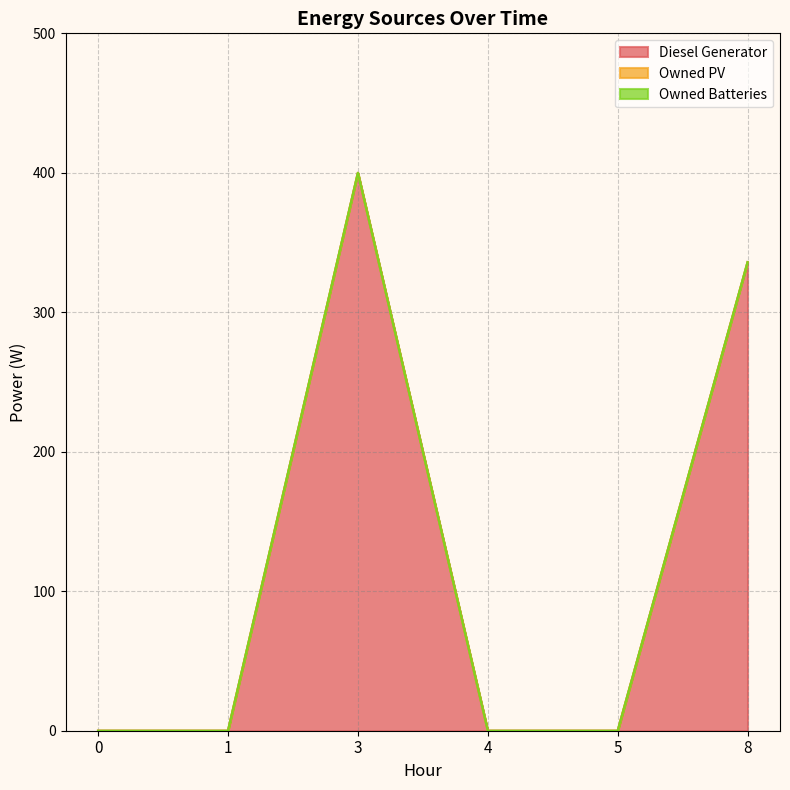

What is the total value across all series at 8?

336